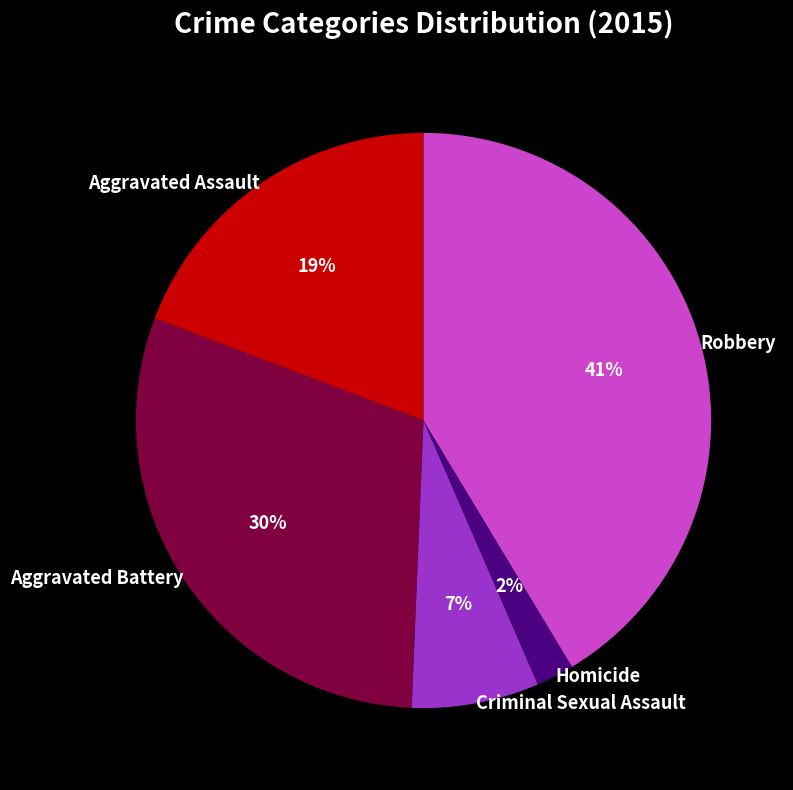

Approximately how many times larger is the value at Aggravated Battery compared to Aggravated Assault?

1.6